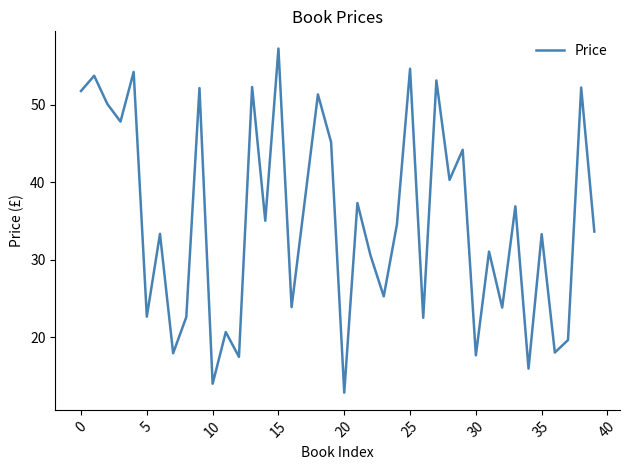

What is the difference between the maximum and minimum values?

44.4